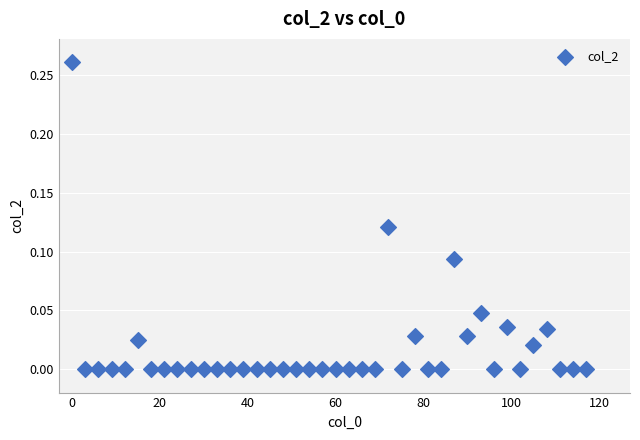

What is the range of X values (max minus min)?

117.0